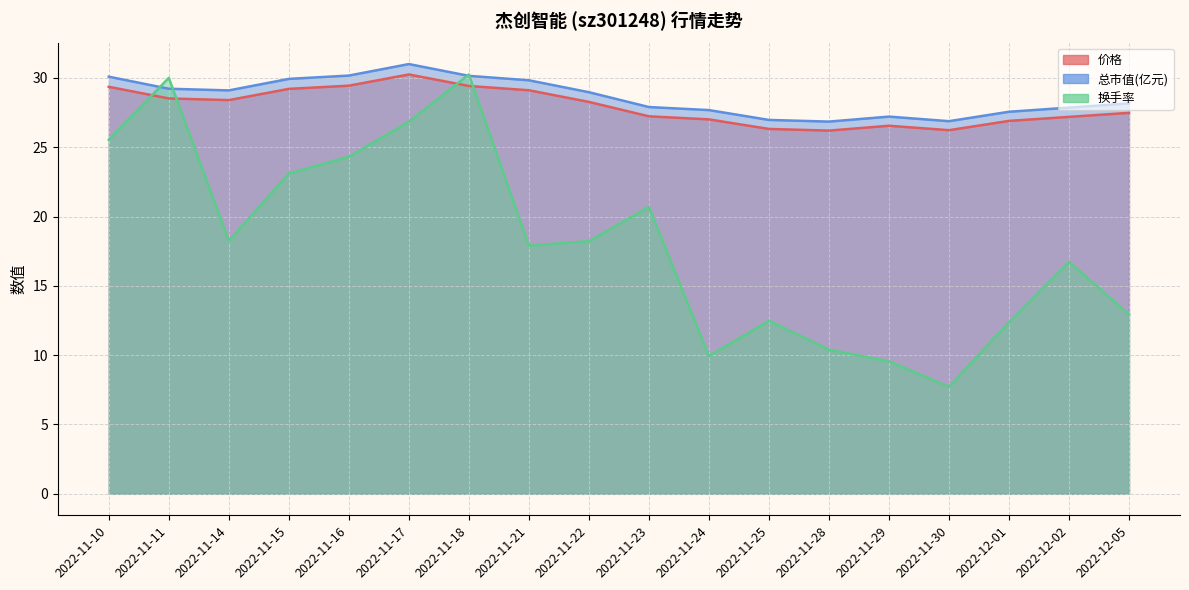

What is the difference between the maximum and minimum values in the 价格 series?

4.1